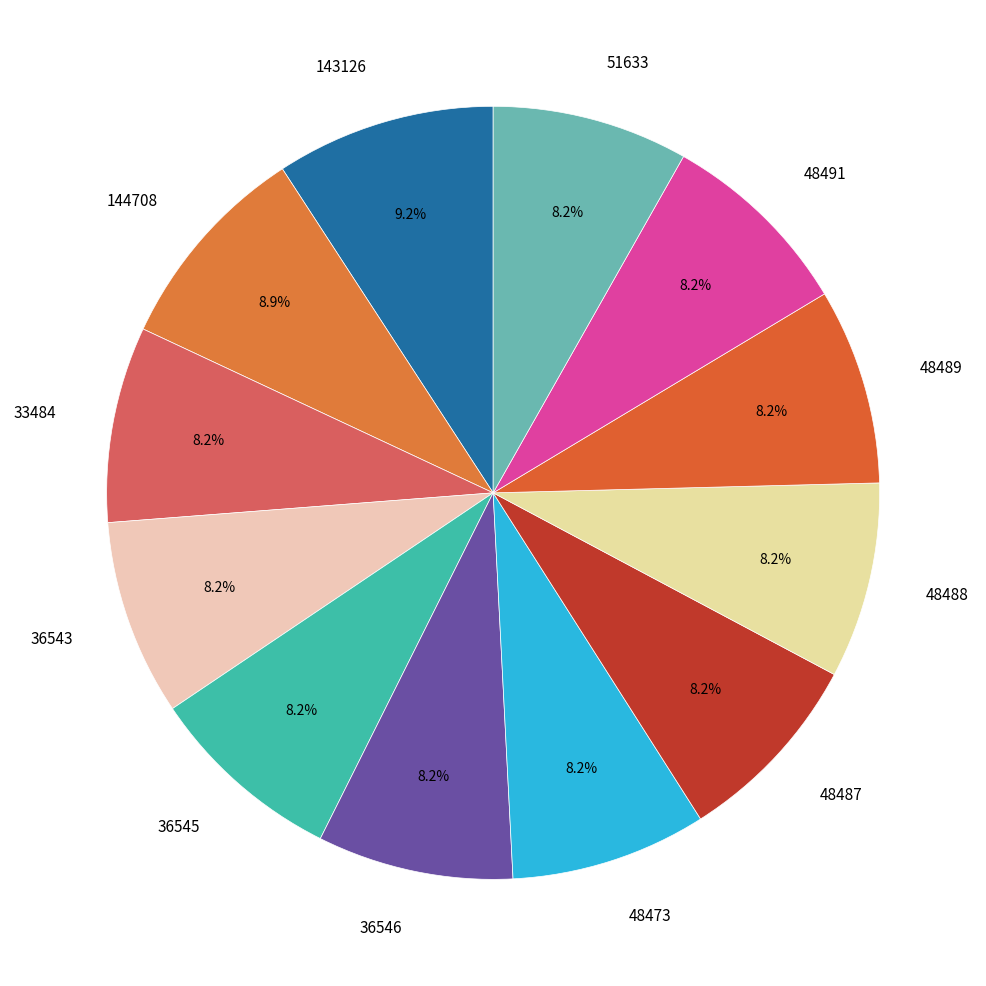

Combined, what portion of the pie is 48489 and 36546?

16.4%